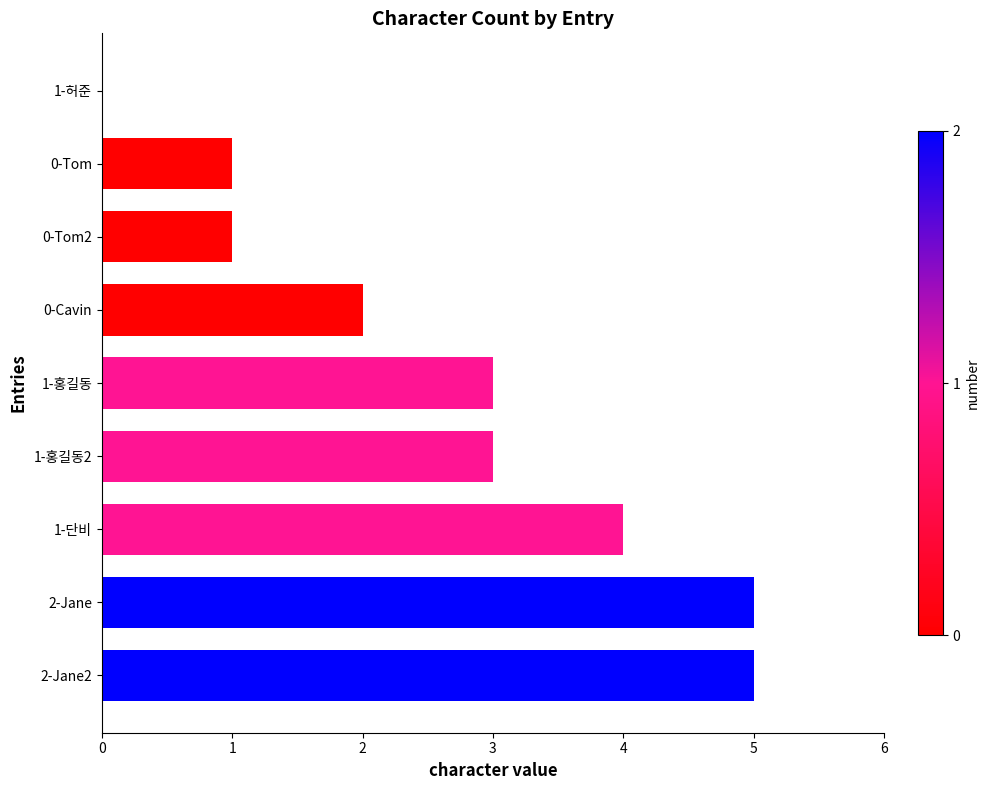

Reading bottom to top, extract all data points from this chart.

2-Jane2=5	2-Jane=5	1-단비=4	1-홍길동2=3	1-홍길동=3	0-Cavin=2	0-Tom2=1	0-Tom=1	1-허준=0